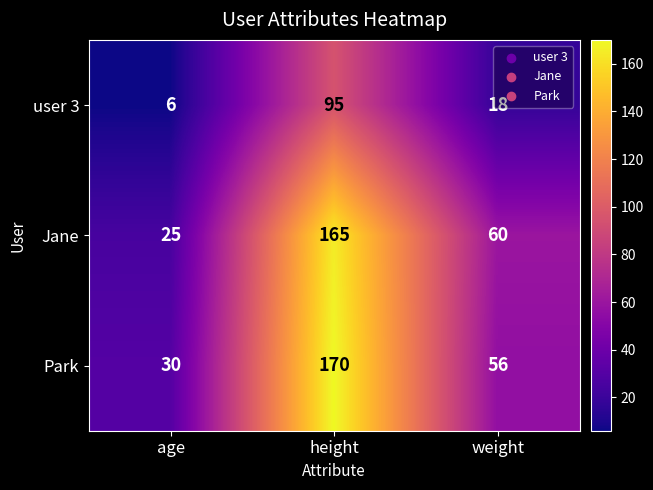

What is the smallest value displayed?

6